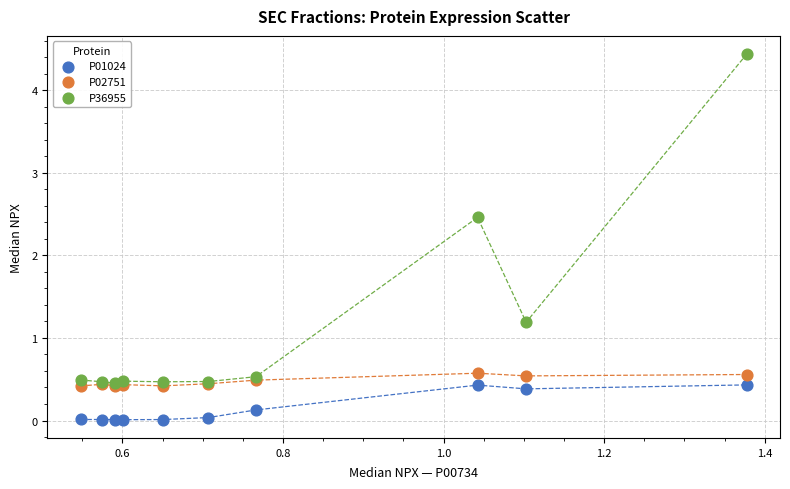

Which series has the widest spread of Y values?

P36955